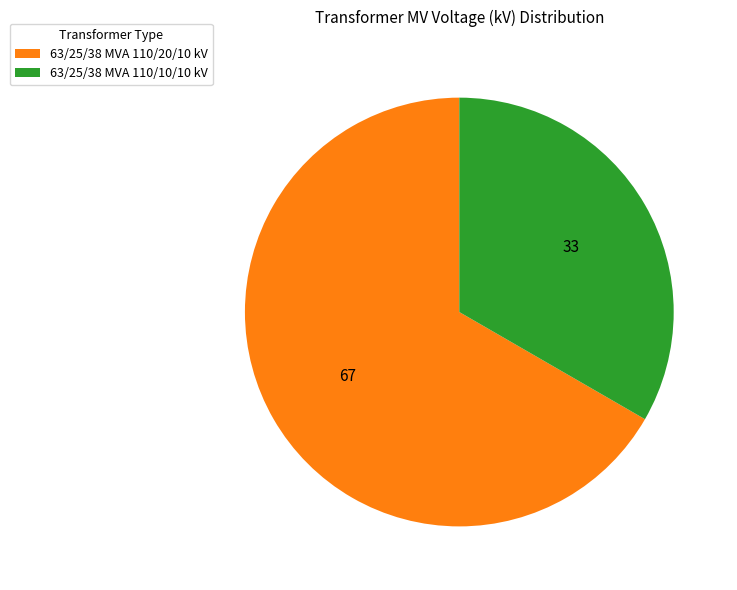

Which slice is the smallest?

63/25/38 MVA 110/10/10 kV